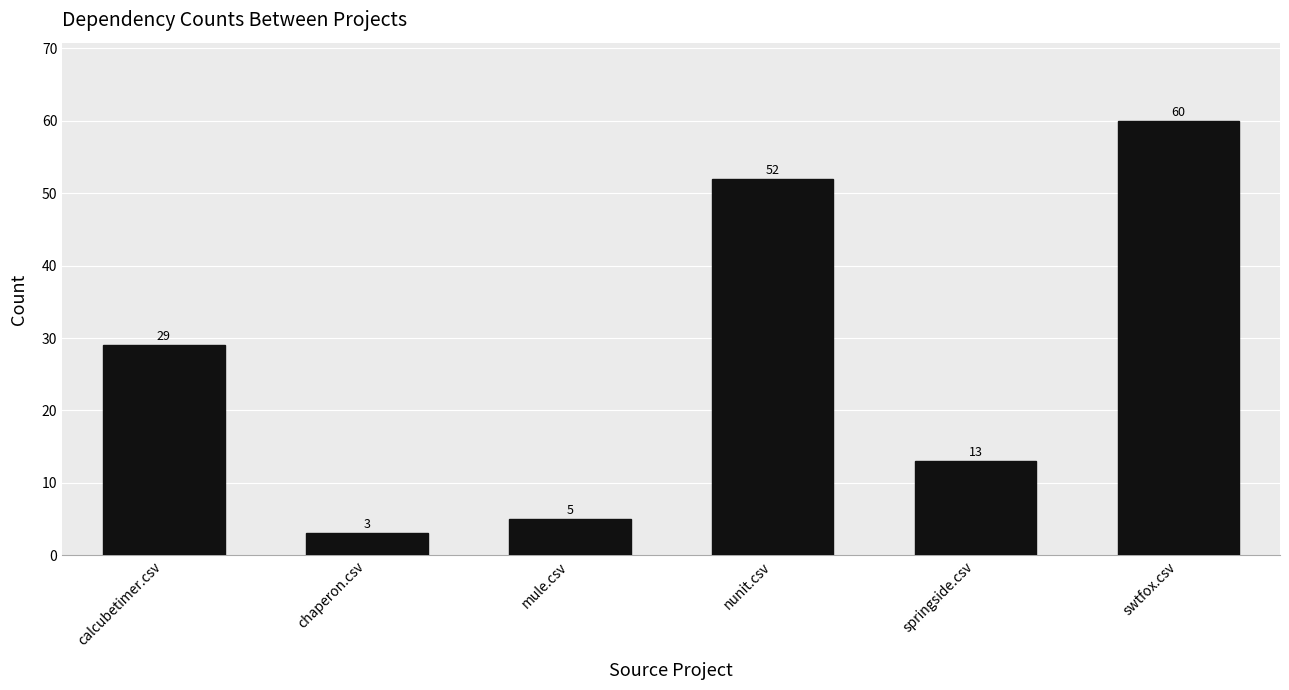

Is it true that the value at springside.csv is 5?

False